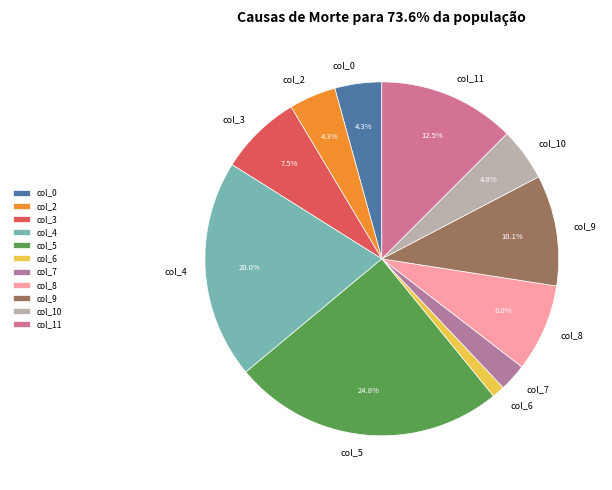

Is there a majority slice in this chart?

No